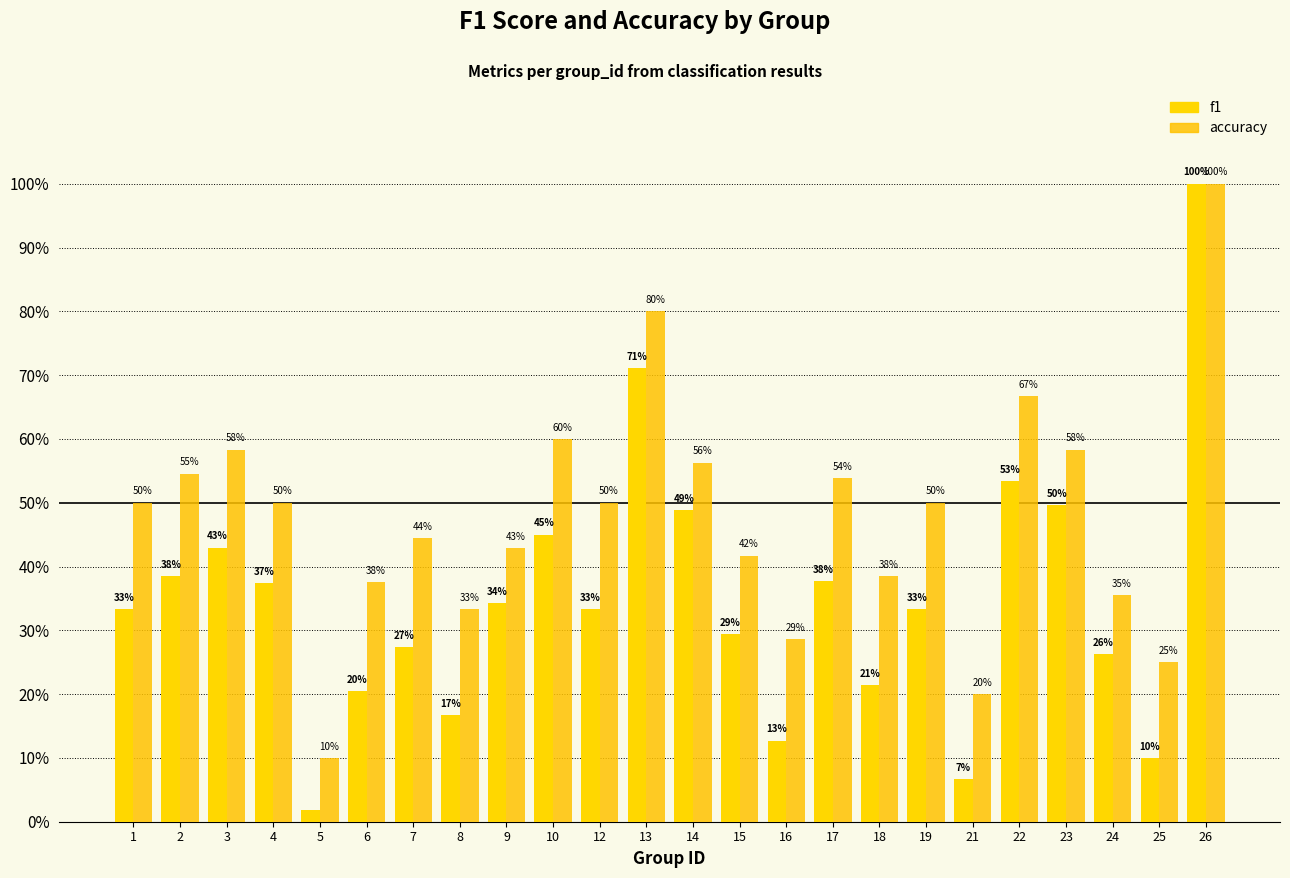

Rank the series at 25 from lowest to highest value.

f1, accuracy